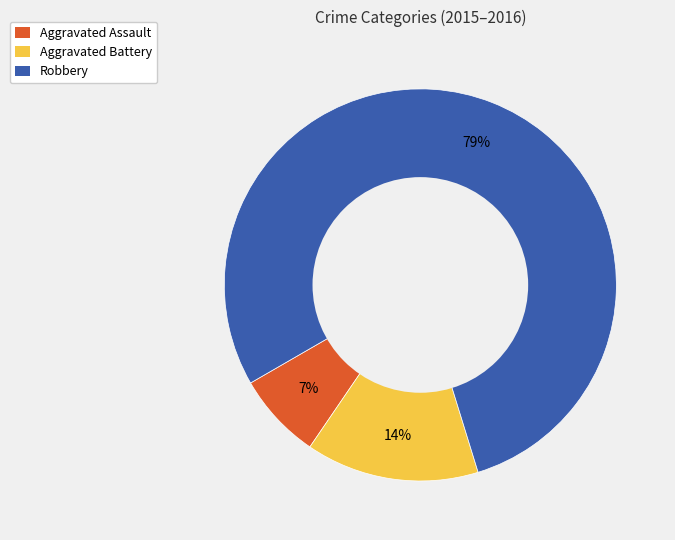

Between Aggravated Battery and Robbery, which is larger?

Robbery